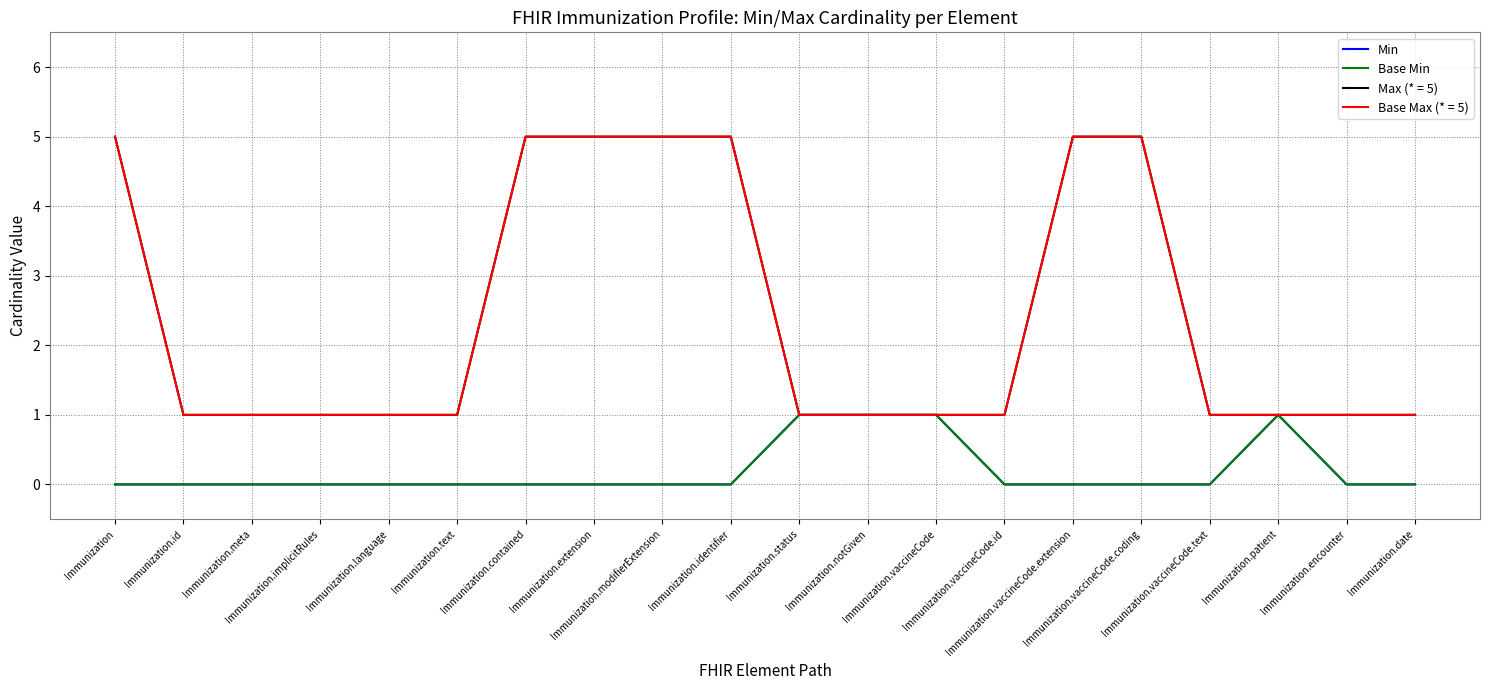

True or false: Base Min and Min intersect in this chart.

False